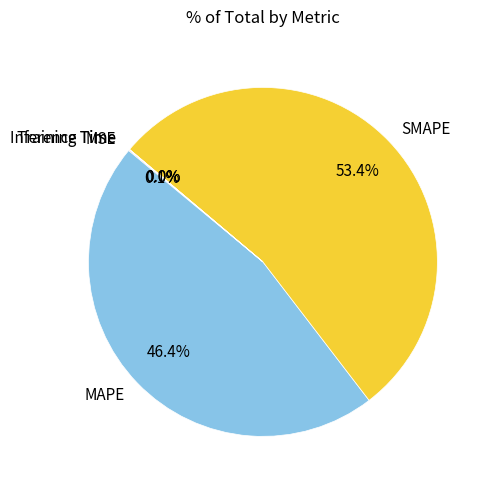

The MAPE slice represents 46% of the pie. True or false?

True